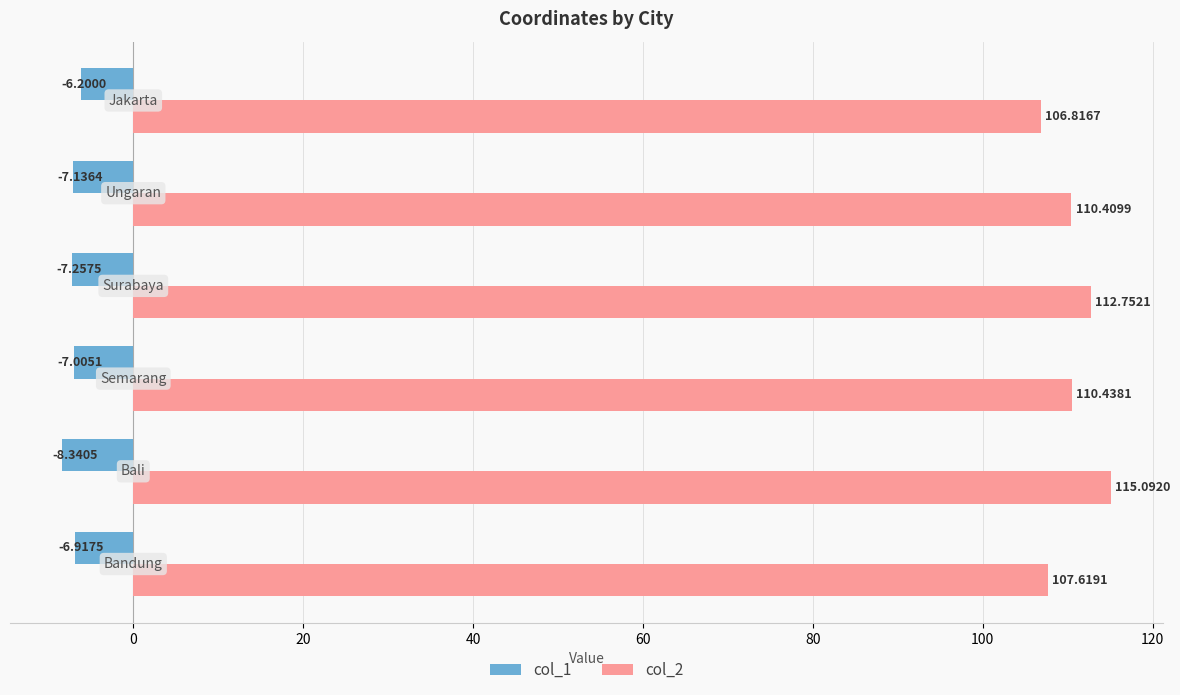

Rank the series by their average value, from highest to lowest.

col_2, col_1